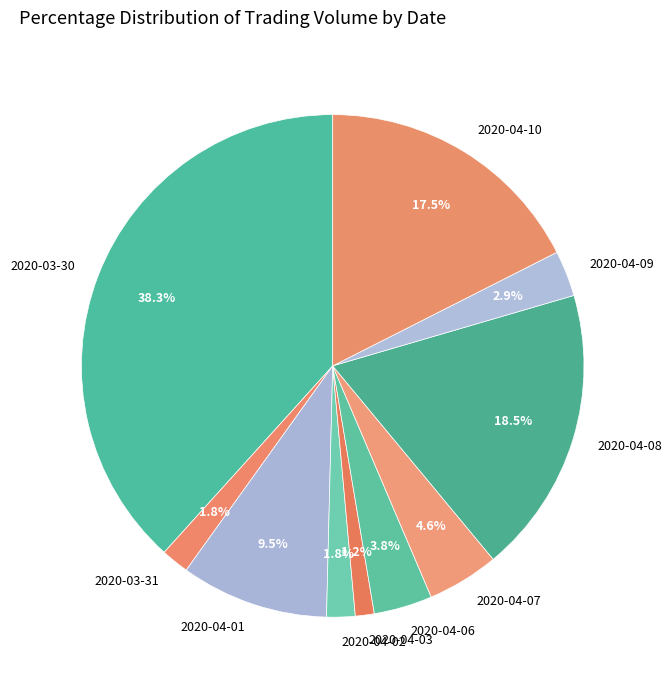

Does 2020-04-01 account for over 50% of the chart?

No